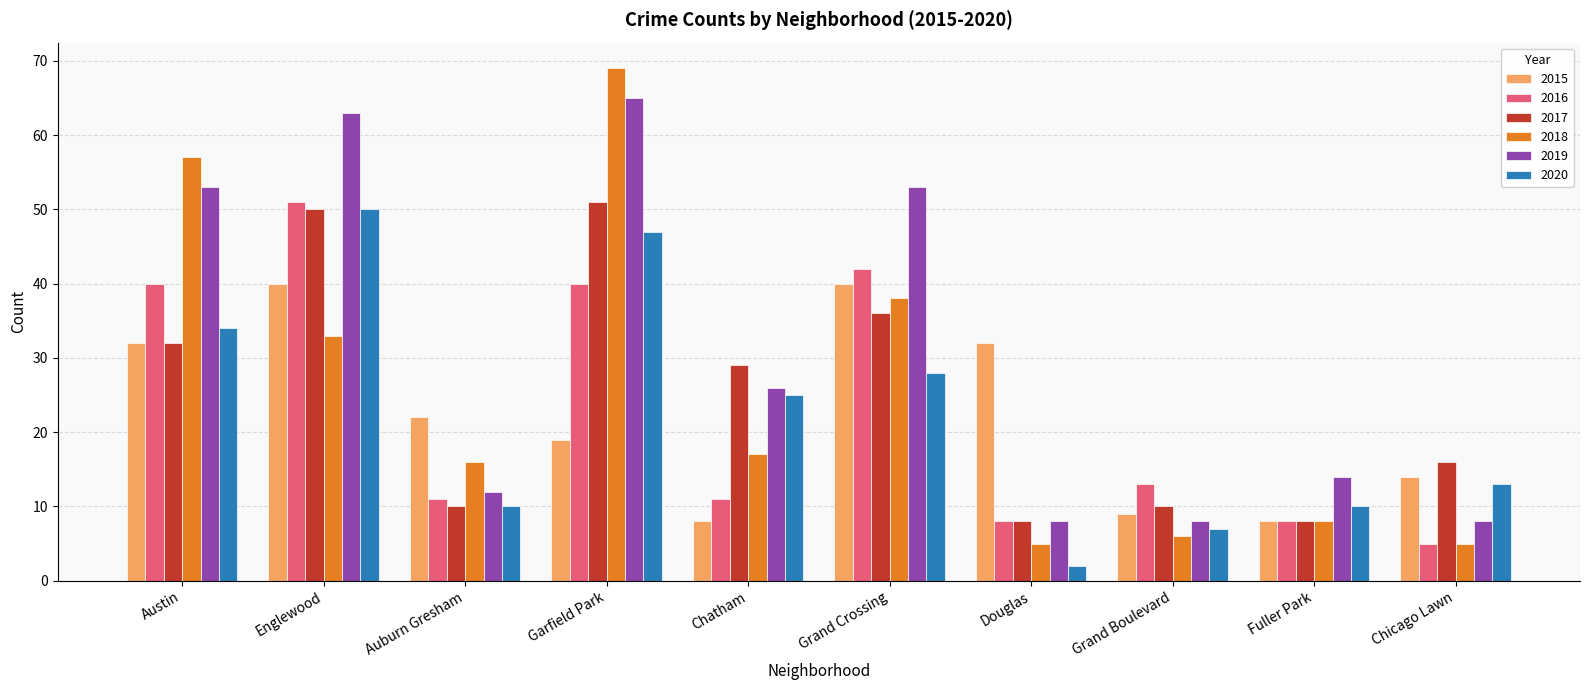

Is the value of 2019 at Grand Boulevard greater than the value of 2016 at Chatham?

No